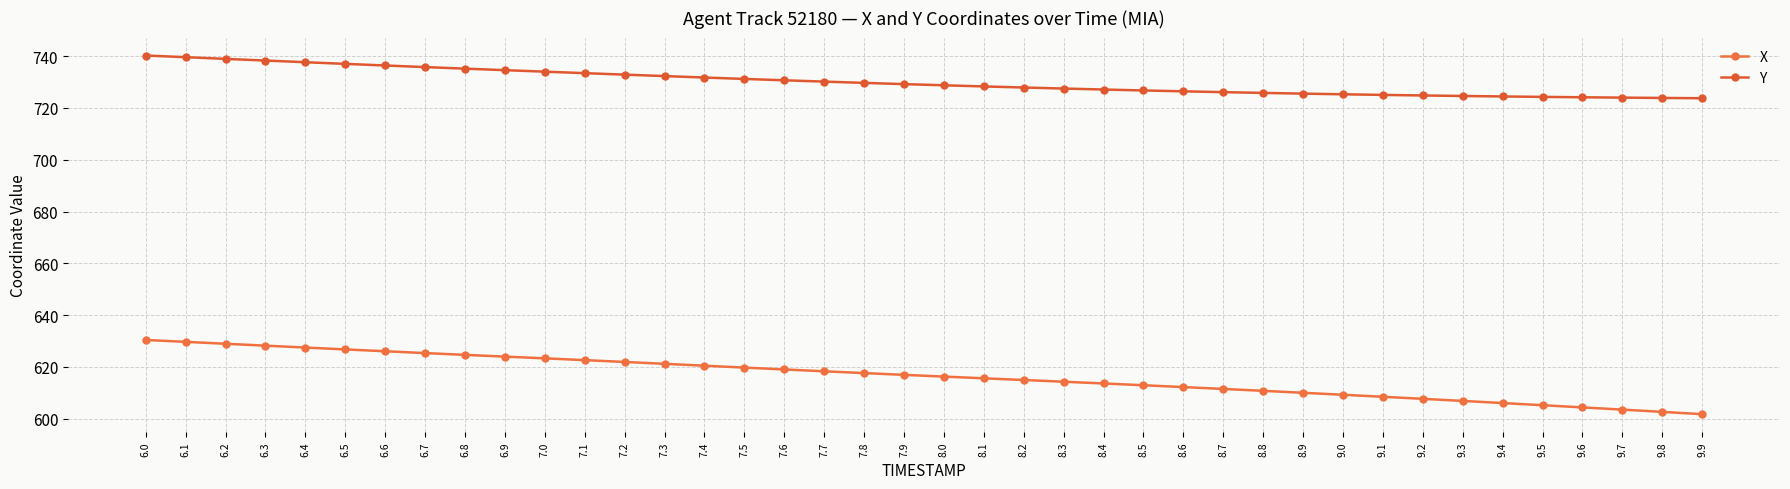

Which series has the largest total across all categories?

Y